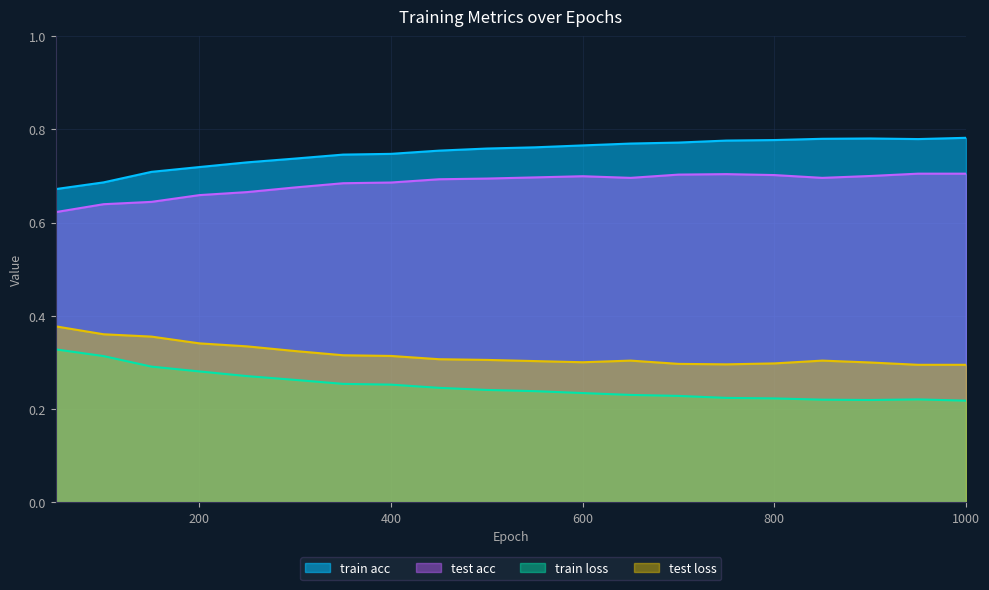

What is the maximum value for train acc?

0.8